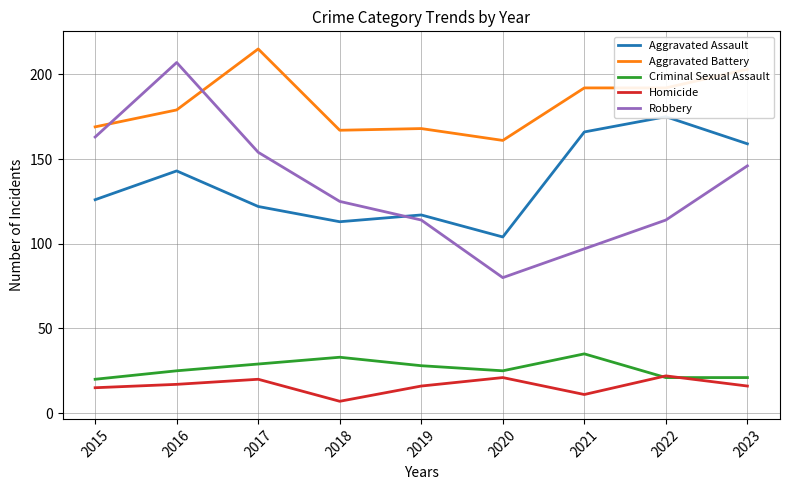

Between 2018 and 2019, which series saw the biggest shift?

Robbery